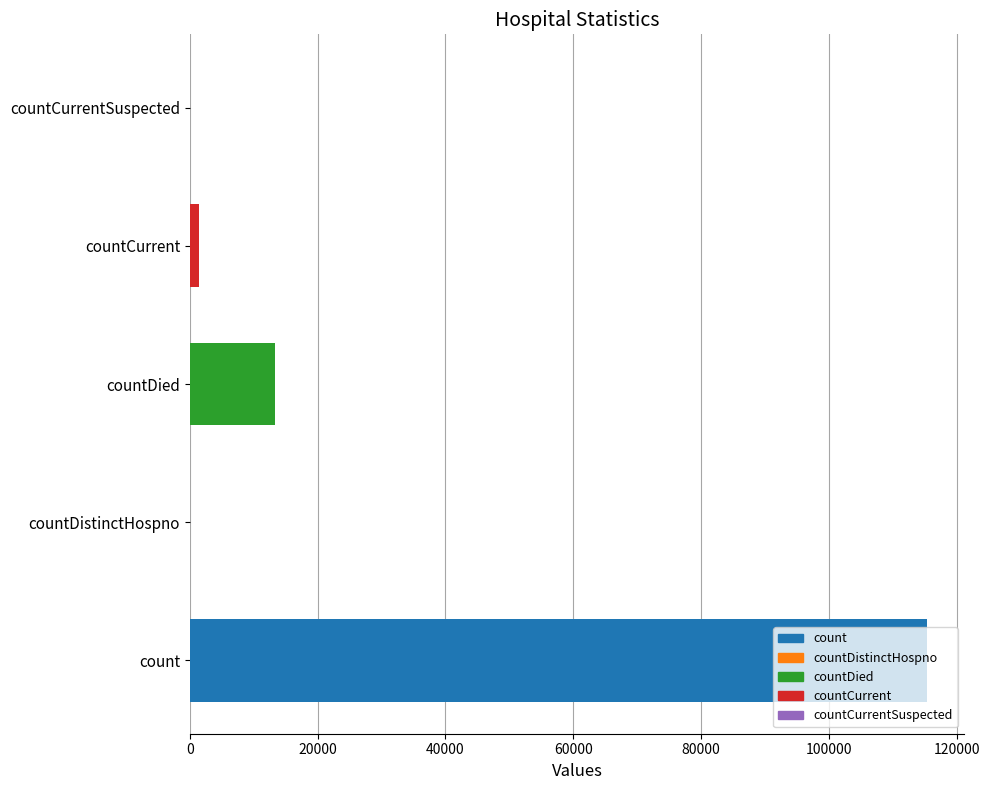

The chart shows a value of 115379 at count. True or false?

True